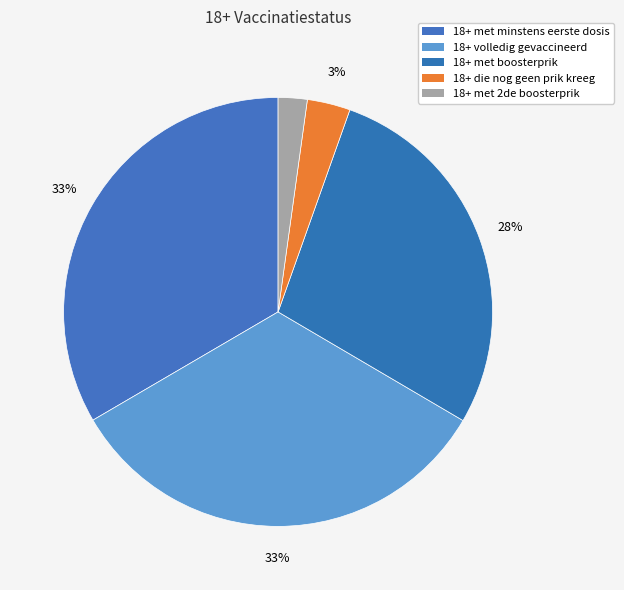

To the nearest percent, what is the combined percentage of 18+ met 2de boosterprik and 18+ volledig gevaccineerd?

35%